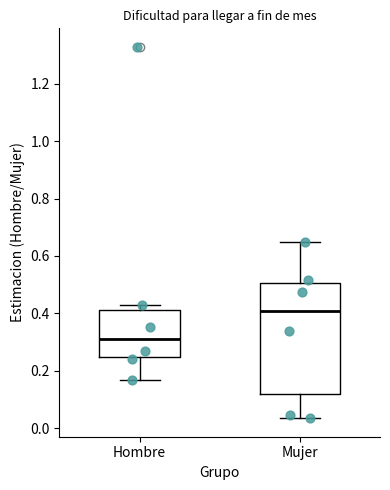

Where is the upper edge of the box for Hombre on the y-axis? The values are not printed on the chart, so give them approximately, as read against the axis.

0.42